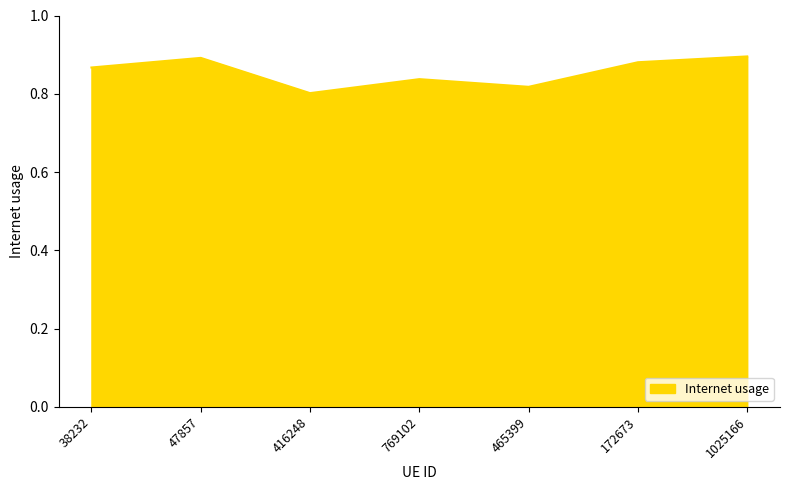

How many lines are shown in the chart?

1